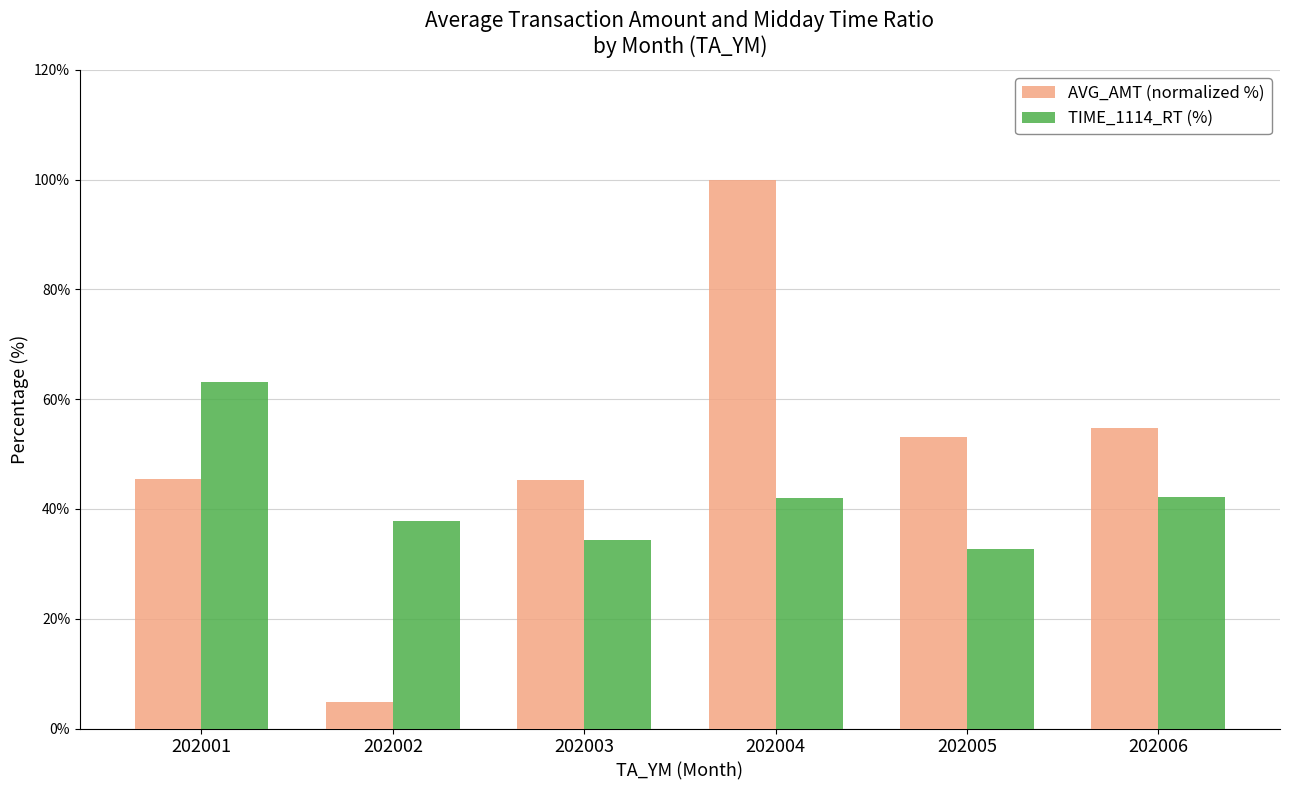

The value of TIME_1114_RT (%) at 202002 is 37.8. True or false?

True